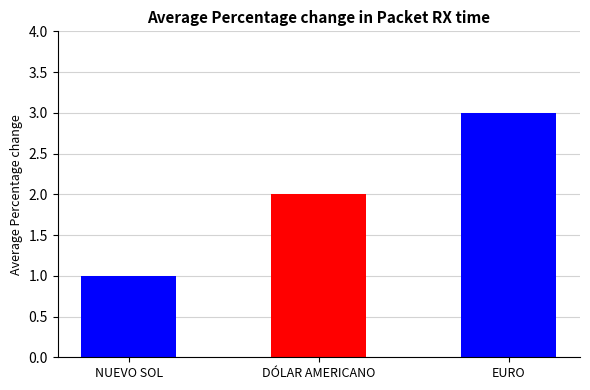

What is the label of the 2nd bar from the left?

DÓLAR AMERICANO